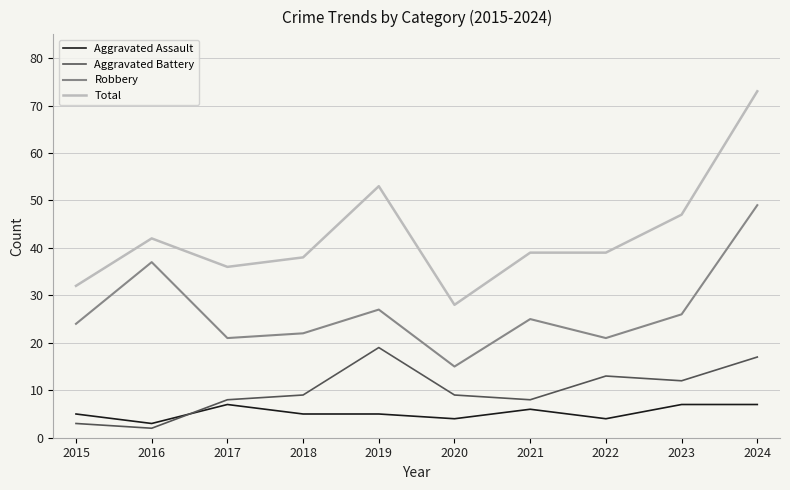

What is the difference between the maximum and minimum values in the Aggravated Battery series?

17